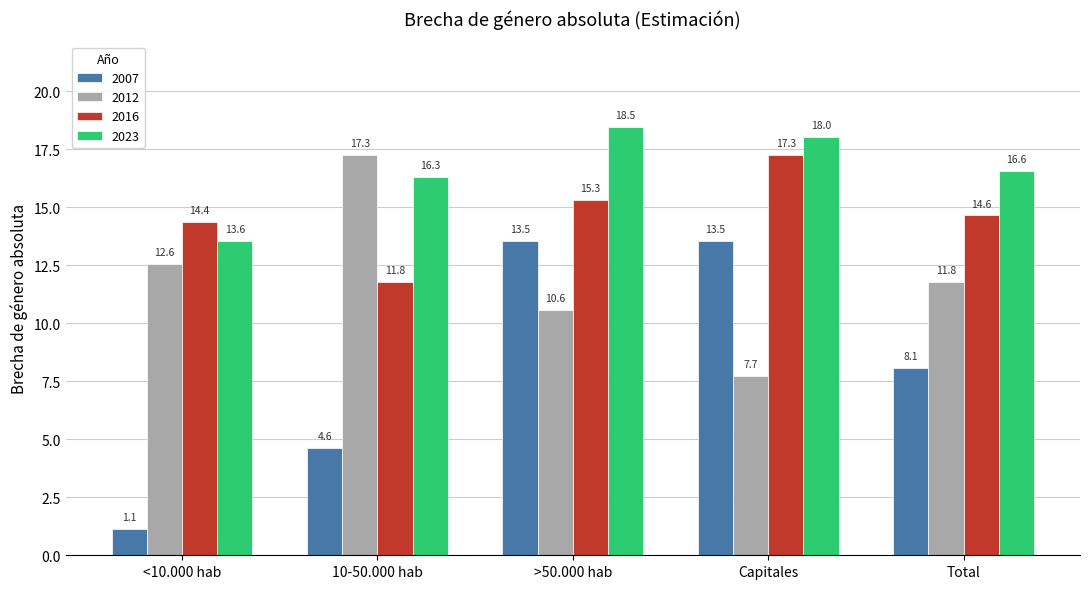

Rank the categories by 2012 value from highest to lowest.

10-50.000 hab, <10.000 hab, Total, >50.000 hab, Capitales